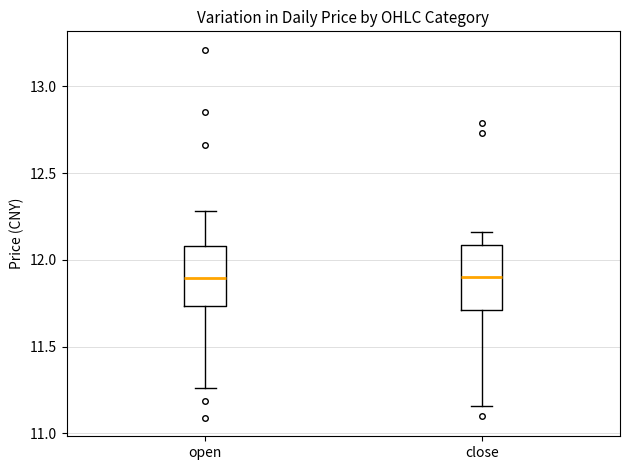

Reading left to right, read every box against the y-axis: the position of its median line, the range the box covers, and the ends of its whiskers. The values are not printed on the chart, so give them approximately, as read against the axis.

open: median 11.90, box 11.75 to 12.10, whiskers 11.25 to 12.30
close: median 11.90, box 11.70 to 12.10, whiskers 11.15 to 12.15